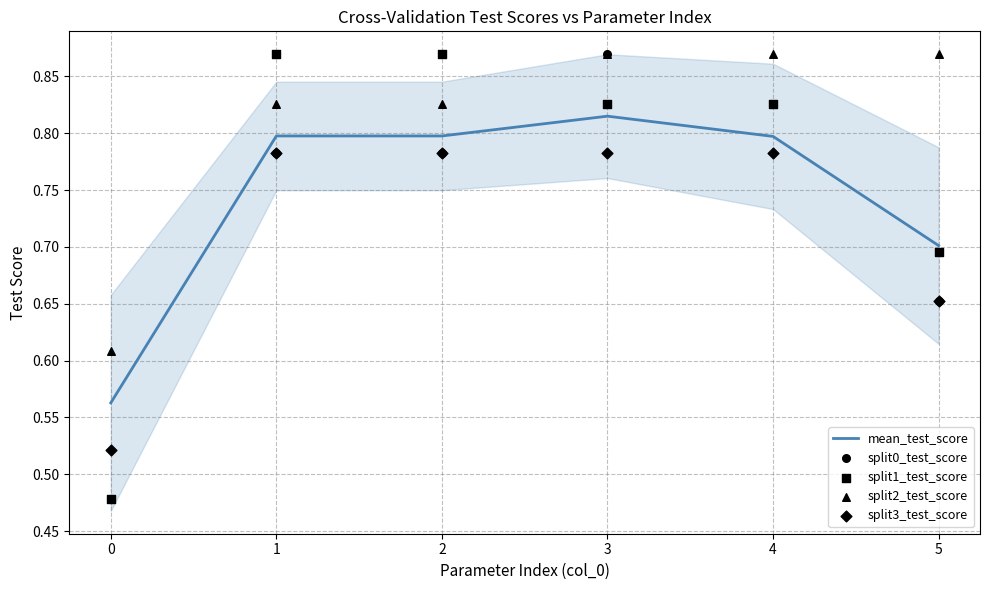

Is the value of mean_test_score at 2 greater than the value of split2_test_score at 0?

Yes